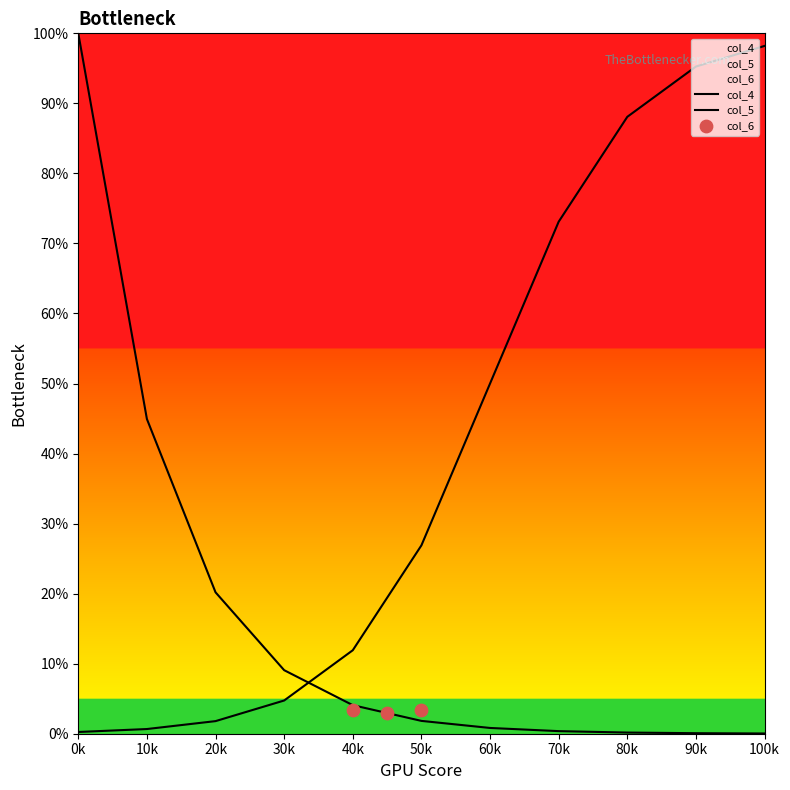

Which series has the largest total across all categories?

col_4